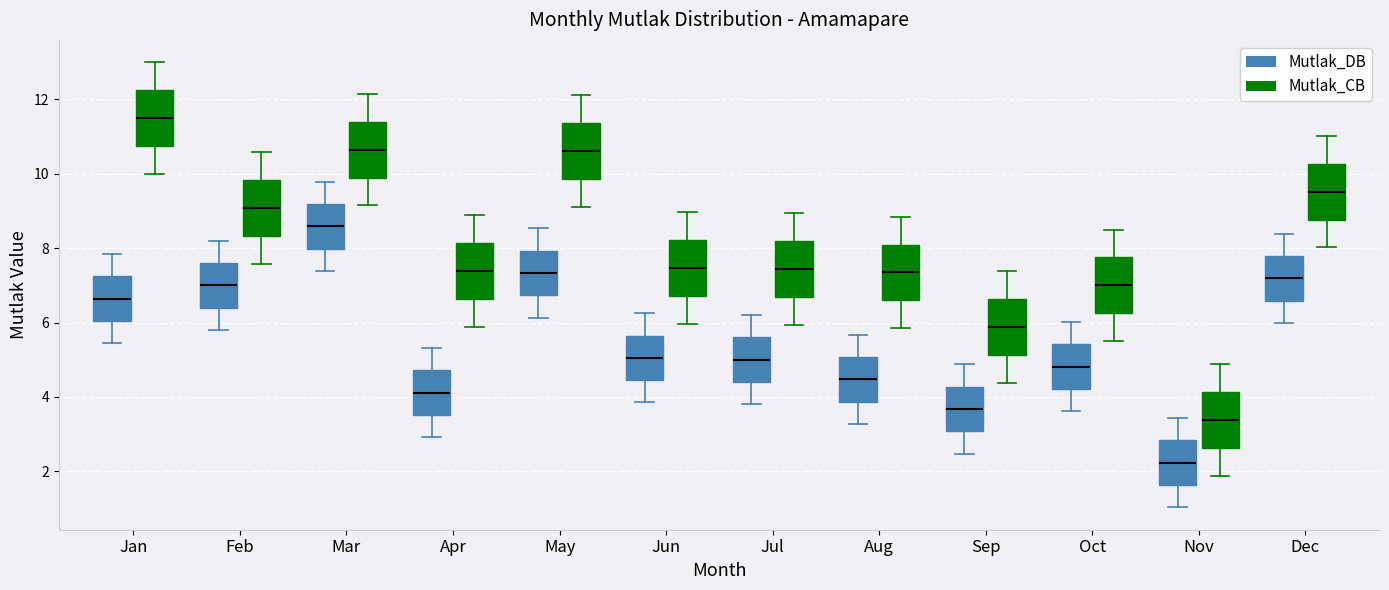

Reading left to right, transcribe this box plot: for each box, give where its median line is, the range the box spans, and where its two whiskers end, as read against the y-axis. The values are not printed on the chart, so give them approximately, as read against the axis.

Jan (Mutlak_DB): median 6.6, box 6.0 to 7.2, whiskers 5.4 to 7.8
Jan (Mutlak_CB): median 11.6, box 10.8 to 12.2, whiskers 10.0 to 13.0
Feb (Mutlak_DB): median 7.0, box 6.4 to 7.6, whiskers 5.8 to 8.2
Feb (Mutlak_CB): median 9.0, box 8.4 to 9.8, whiskers 7.6 to 10.6
Mar (Mutlak_DB): median 8.6, box 8.0 to 9.2, whiskers 7.4 to 9.8
Mar (Mutlak_CB): median 10.6, box 9.8 to 11.4, whiskers 9.2 to 12.2
Apr (Mutlak_DB): median 4.2, box 3.6 to 4.8, whiskers 3.0 to 5.4
Apr (Mutlak_CB): median 7.4, box 6.6 to 8.2, whiskers 5.8 to 8.8
May (Mutlak_DB): median 7.4, box 6.8 to 8.0, whiskers 6.2 to 8.6
May (Mutlak_CB): median 10.6, box 9.8 to 11.4, whiskers 9.2 to 12.2
Jun (Mutlak_DB): median 5.0, box 4.4 to 5.6, whiskers 3.8 to 6.2
Jun (Mutlak_CB): median 7.4, box 6.8 to 8.2, whiskers 6.0 to 9.0
Jul (Mutlak_DB): median 5.0, box 4.4 to 5.6, whiskers 3.8 to 6.2
Jul (Mutlak_CB): median 7.4, box 6.6 to 8.2, whiskers 6.0 to 9.0
Aug (Mutlak_DB): median 4.4, box 3.8 to 5.0, whiskers 3.2 to 5.6
Aug (Mutlak_CB): median 7.4, box 6.6 to 8.0, whiskers 5.8 to 8.8
Sep (Mutlak_DB): median 3.6, box 3.0 to 4.2, whiskers 2.4 to 4.8
Sep (Mutlak_CB): median 5.8, box 5.2 to 6.6, whiskers 4.4 to 7.4
Oct (Mutlak_DB): median 4.8, box 4.2 to 5.4, whiskers 3.6 to 6.0
Oct (Mutlak_CB): median 7.0, box 6.2 to 7.8, whiskers 5.6 to 8.6
Nov (Mutlak_DB): median 2.2, box 1.6 to 2.8, whiskers 1.0 to 3.4
Nov (Mutlak_CB): median 3.4, box 2.6 to 4.2, whiskers 1.8 to 4.8
Dec (Mutlak_DB): median 7.2, box 6.6 to 7.8, whiskers 6.0 to 8.4
Dec (Mutlak_CB): median 9.6, box 8.8 to 10.2, whiskers 8.0 to 11.0